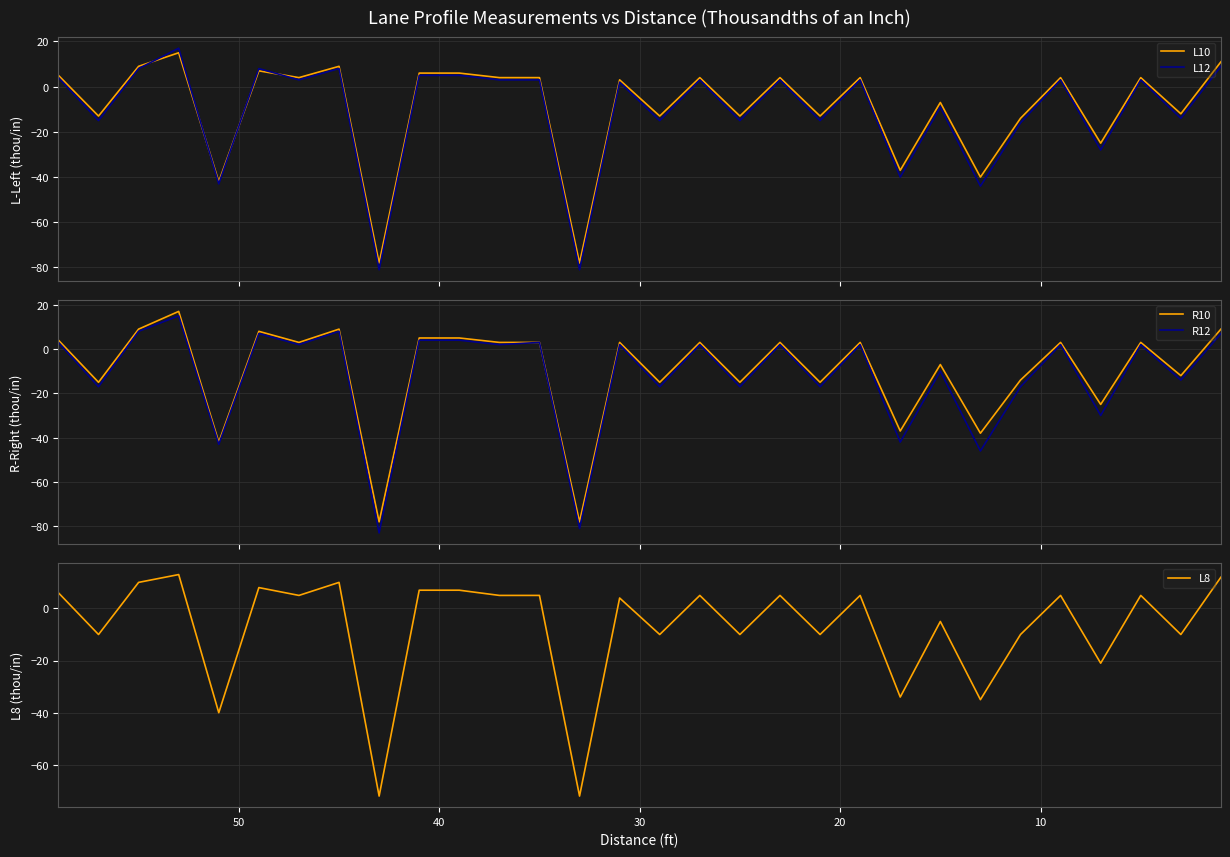

Which series has the widest spread of values?

L12